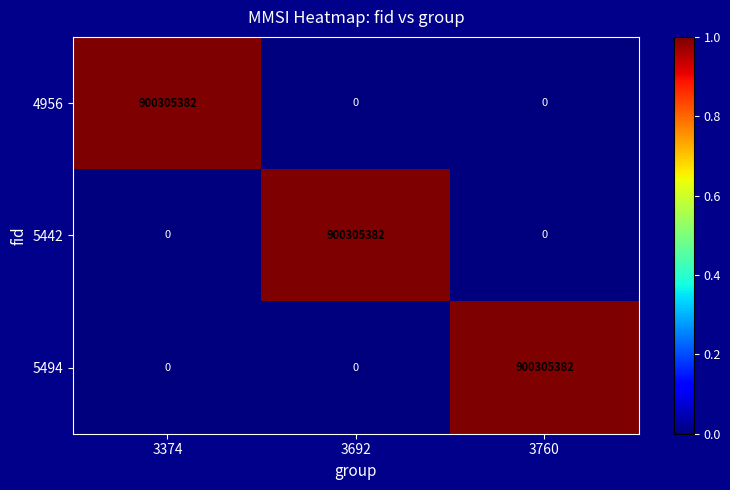

How many distinct data groups are displayed?

3